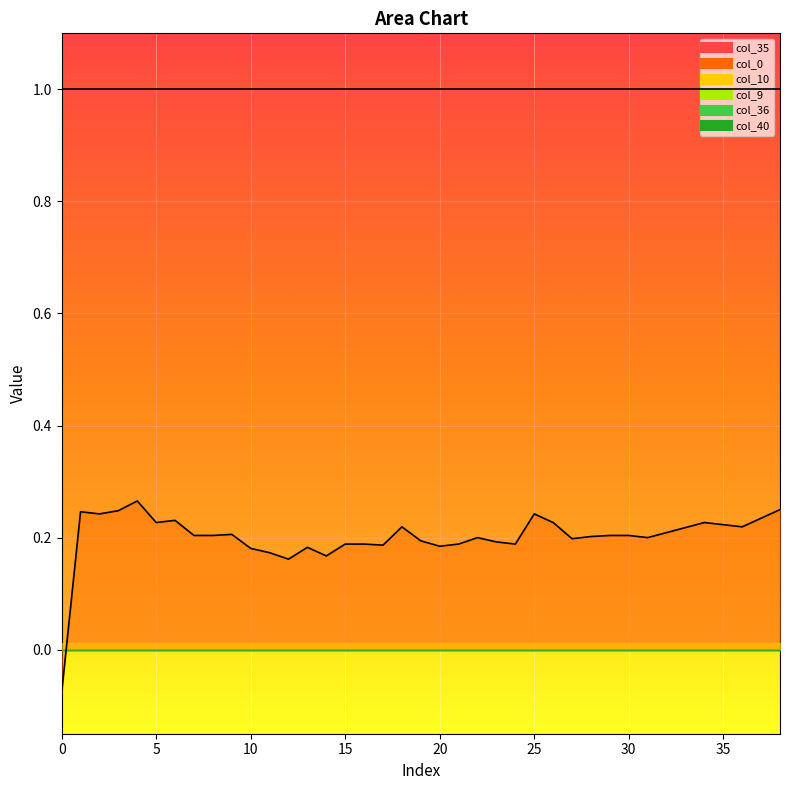

Between 15 and 35, which series saw the biggest shift?

col_0